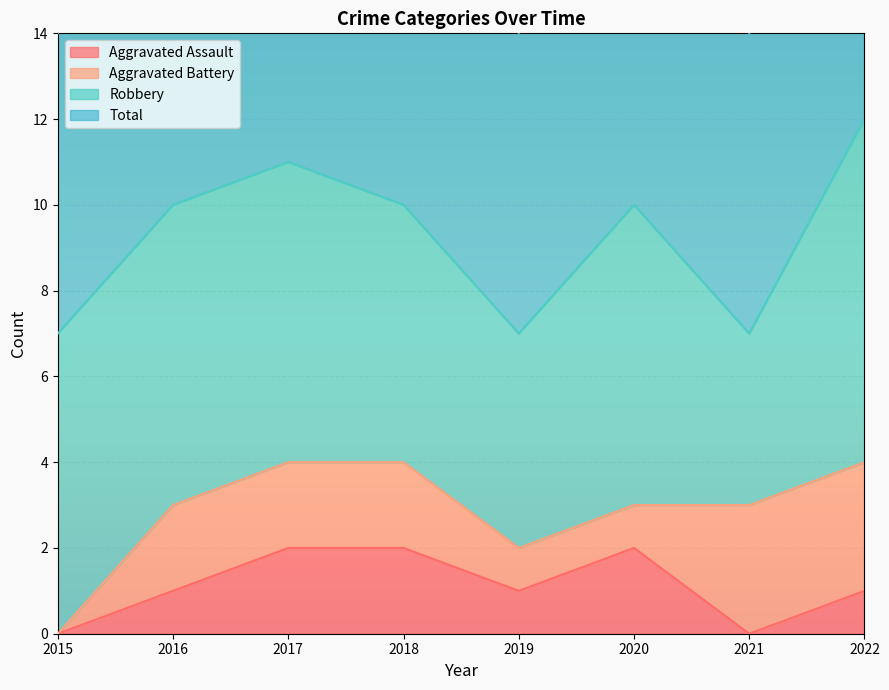

At which category does Aggravated Assault reach its first local peak?

2020